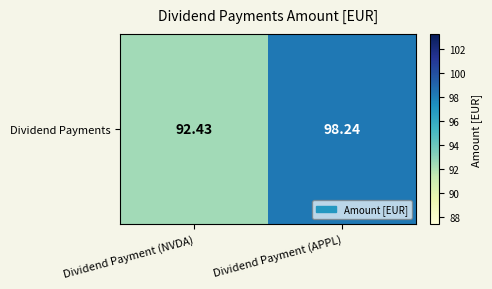

Which label corresponds to the largest value in the chart?

Dividend Payment (APPL)